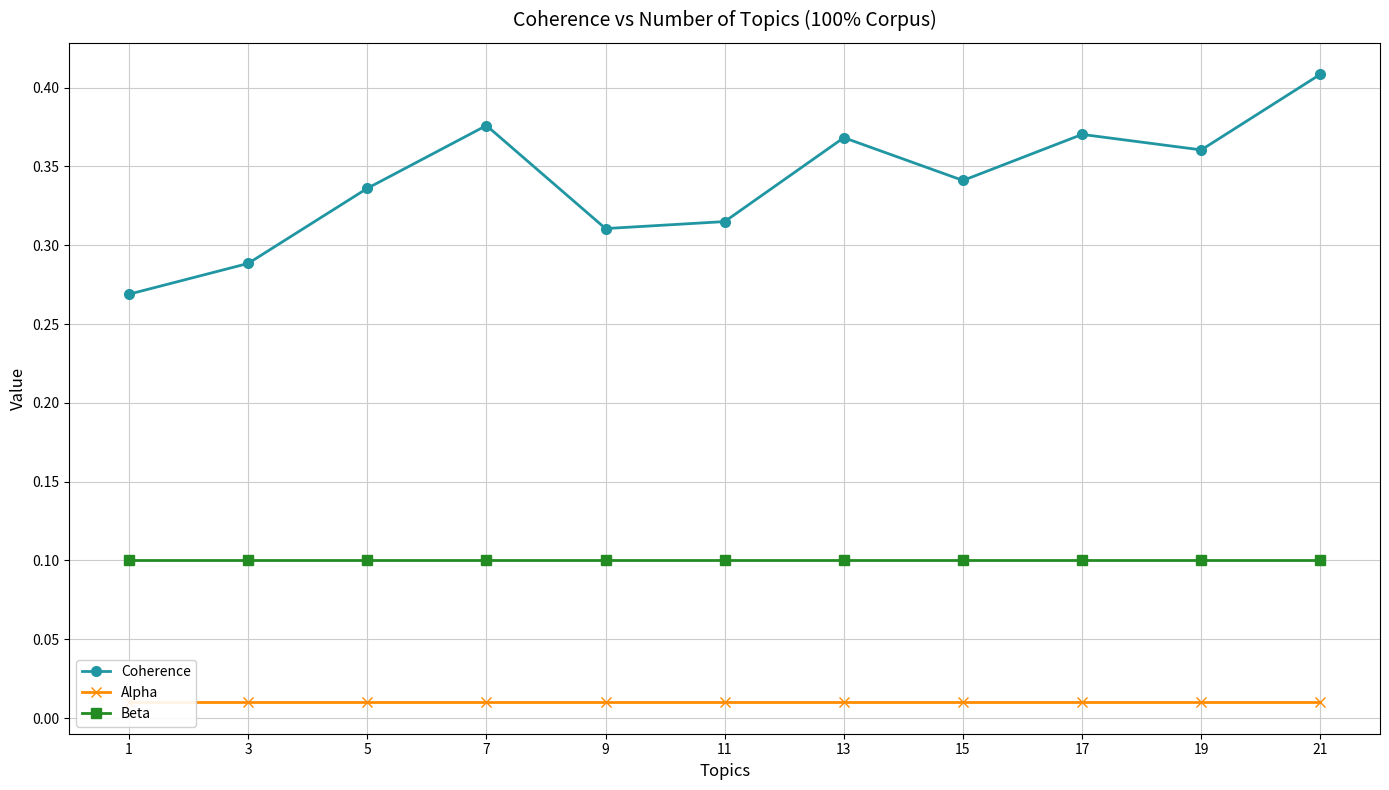

Reading left to right, transcribe all the data shown in this chart.

Coherence: 0.3	0.3	0.3	0.4	0.3	0.3	0.4	0.3	0.4	0.4	0.4
Alpha: 0.0	0.0	0.0	0.0	0.0	0.0	0.0	0.0	0.0	0.0	0.0
Beta: 0.1	0.1	0.1	0.1	0.1	0.1	0.1	0.1	0.1	0.1	0.1